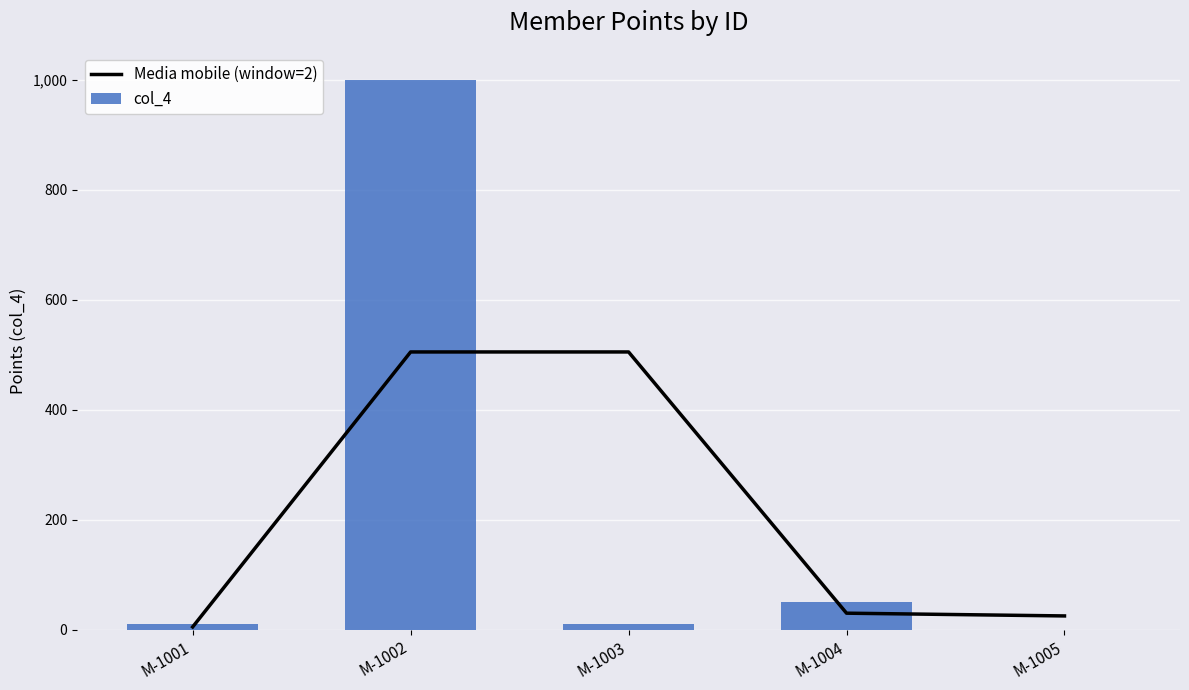

Which has a higher value, M-1002 or M-1005?

M-1002